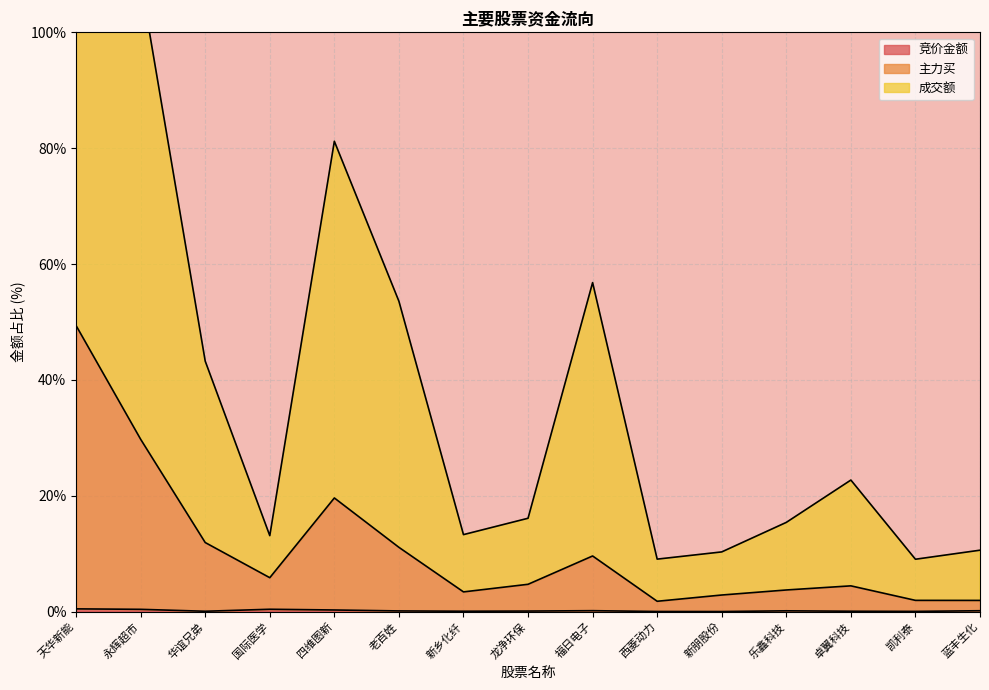

What is the label of the 7th point from the right?

福日电子